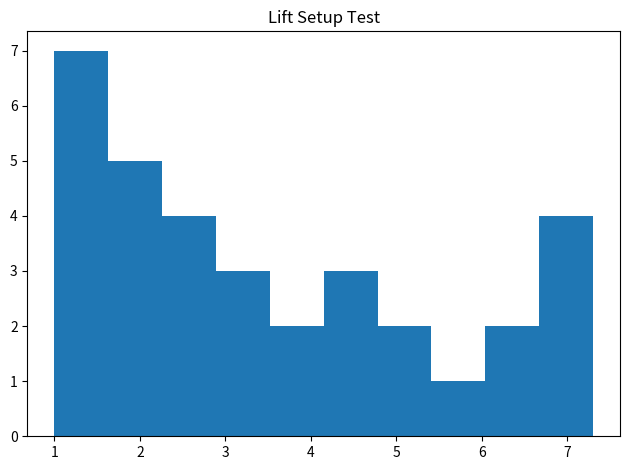

Reading left to right, list every bar in this chart as the range it spans on the x-axis followed by its height. Neither the bar edges nor the heights are printed on the chart, so give them approximately, as read against the axes.

1.00 to 1.63: 7
1.63 to 2.26: 5
2.26 to 2.89: 4
2.89 to 3.52: 3
3.52 to 4.15: 2
4.15 to 4.78: 3
4.78 to 5.41: 2
5.41 to 6.04: 1
6.04 to 6.67: 2
6.67 to 7.30: 4